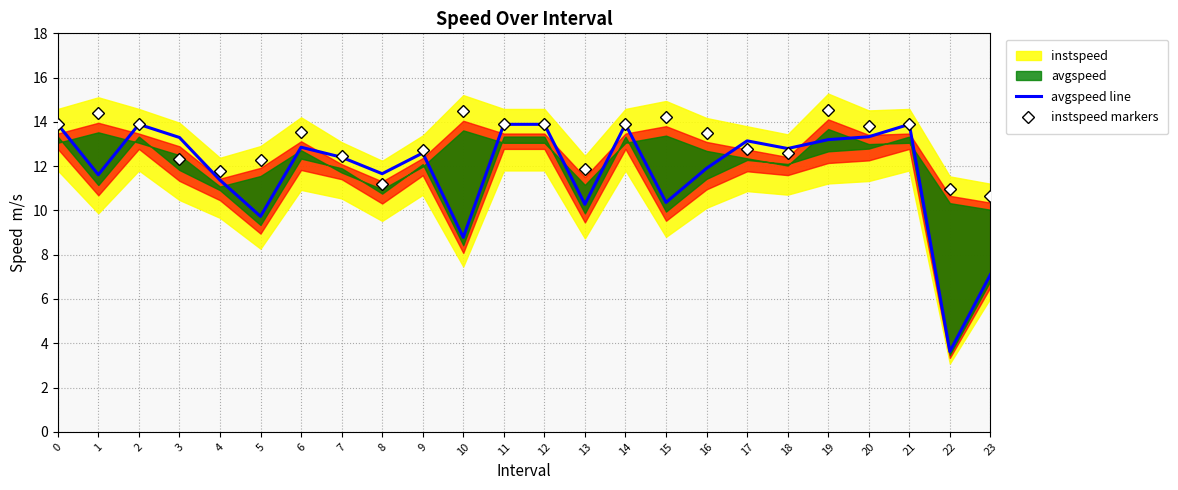

Is the value of avgspeed line at 7 greater than the value of instspeed markers at 21?

No